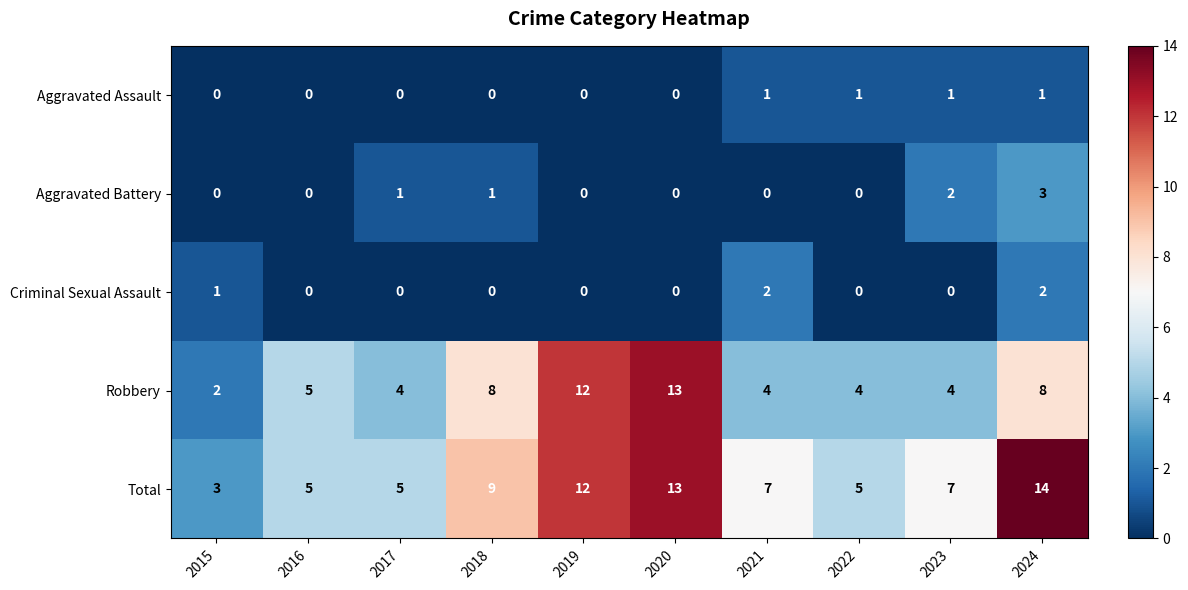

Between 2018 and 2021, which series saw the biggest shift?

Robbery